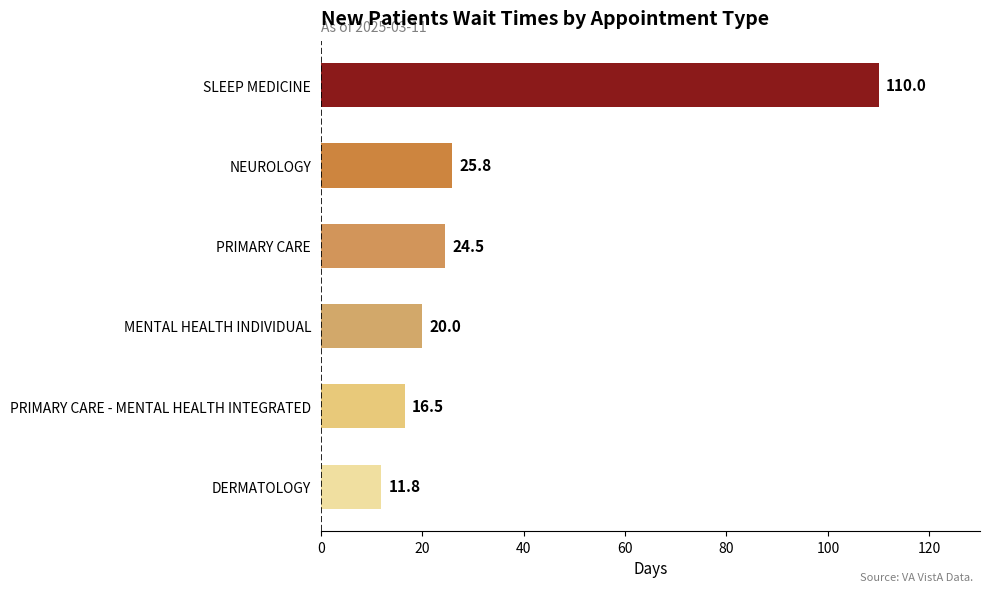

What is the difference between the second highest and minimum values?

14.0